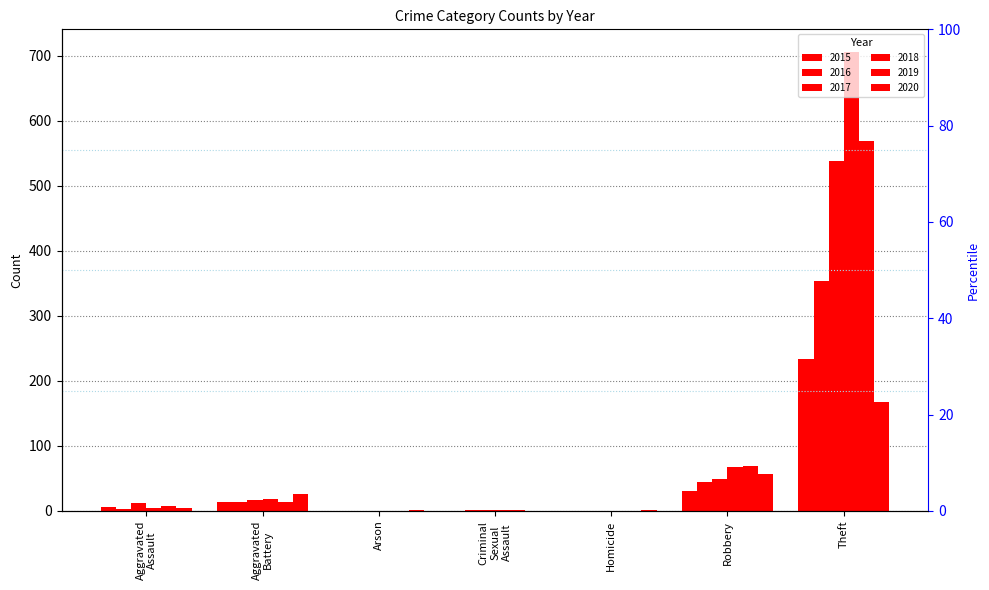

Reading left to right, extract all data points from this chart.

2015: 6	13	0	0	0	30	233
2016: 3	13	0	2	0	44	354
2017: 12	17	0	1	0	49	538
2018: 5	18	0	2	0	67	705
2019: 8	14	0	1	0	69	568
2020: 4	26	1	0	1	57	168